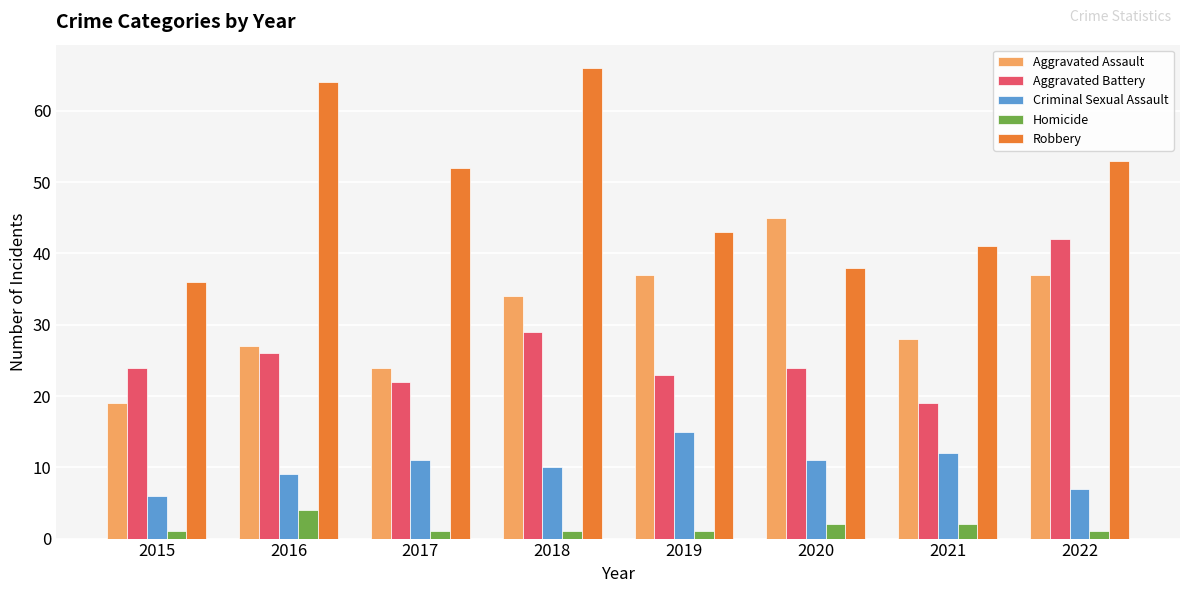

The value of Criminal Sexual Assault at 2017 is 19. True or false?

False